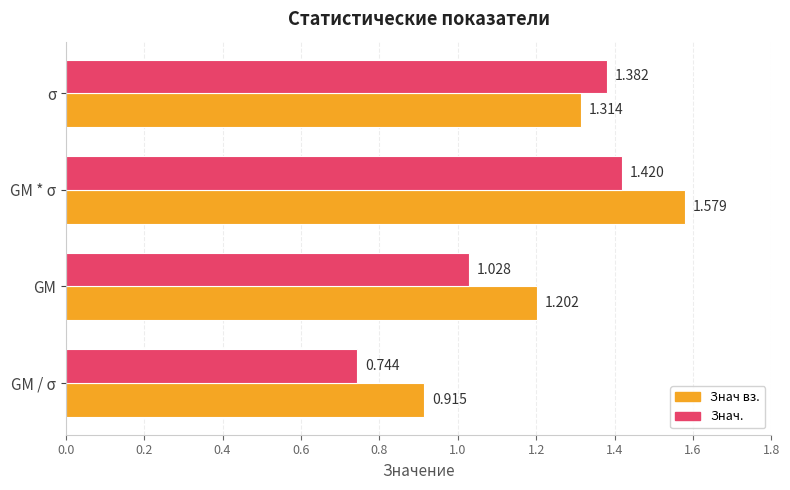

Between GM / σ and σ, which series saw the biggest shift?

Знач.